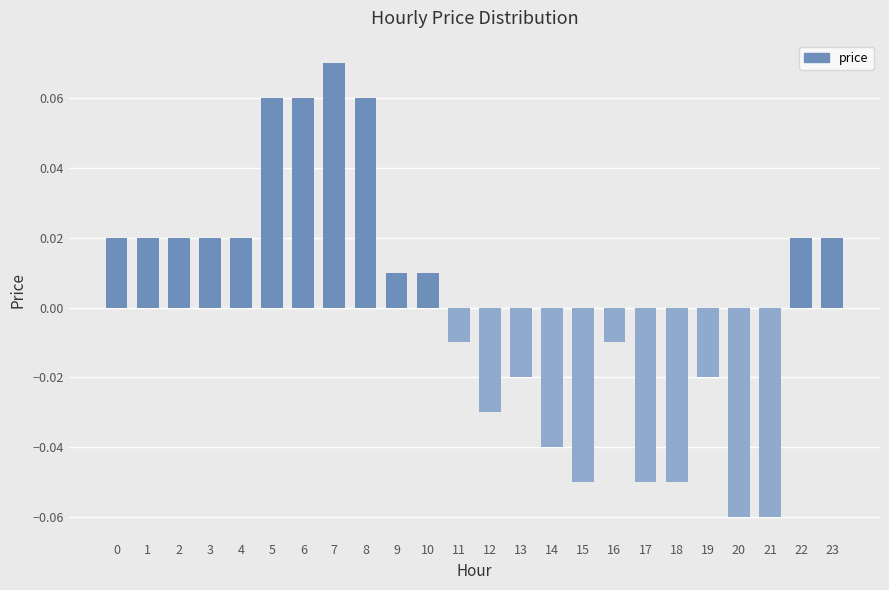

Which category has the highest value across all series?

7